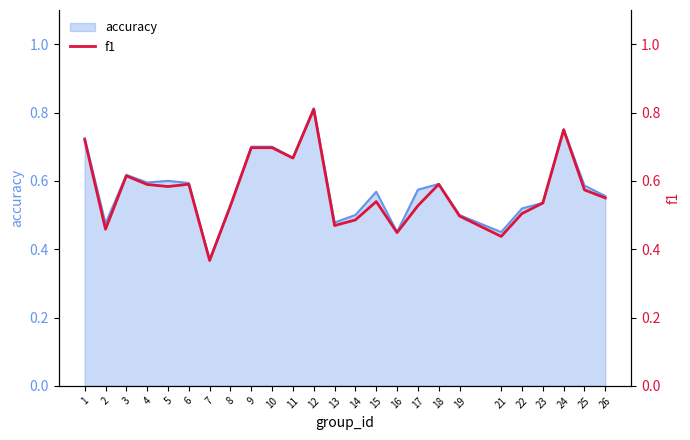

What is the smallest value displayed?

0.4